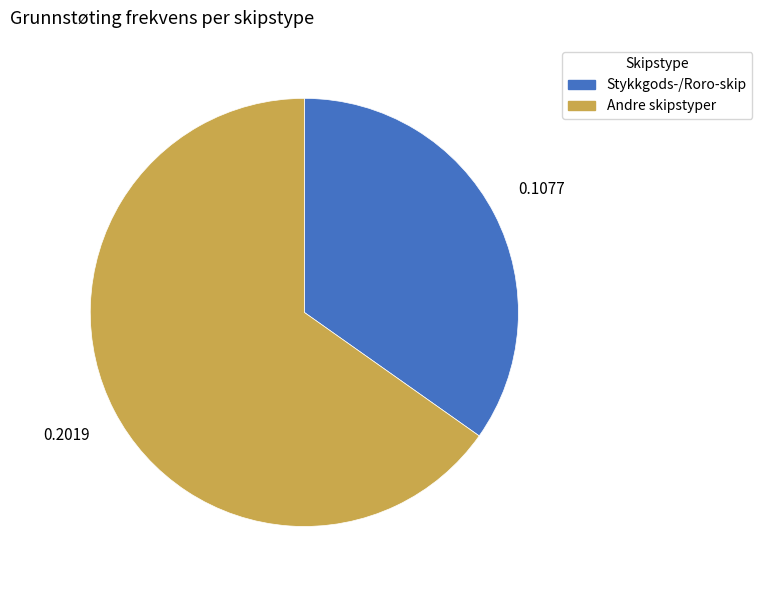

Is there any slice that represents more than half of the pie?

Yes